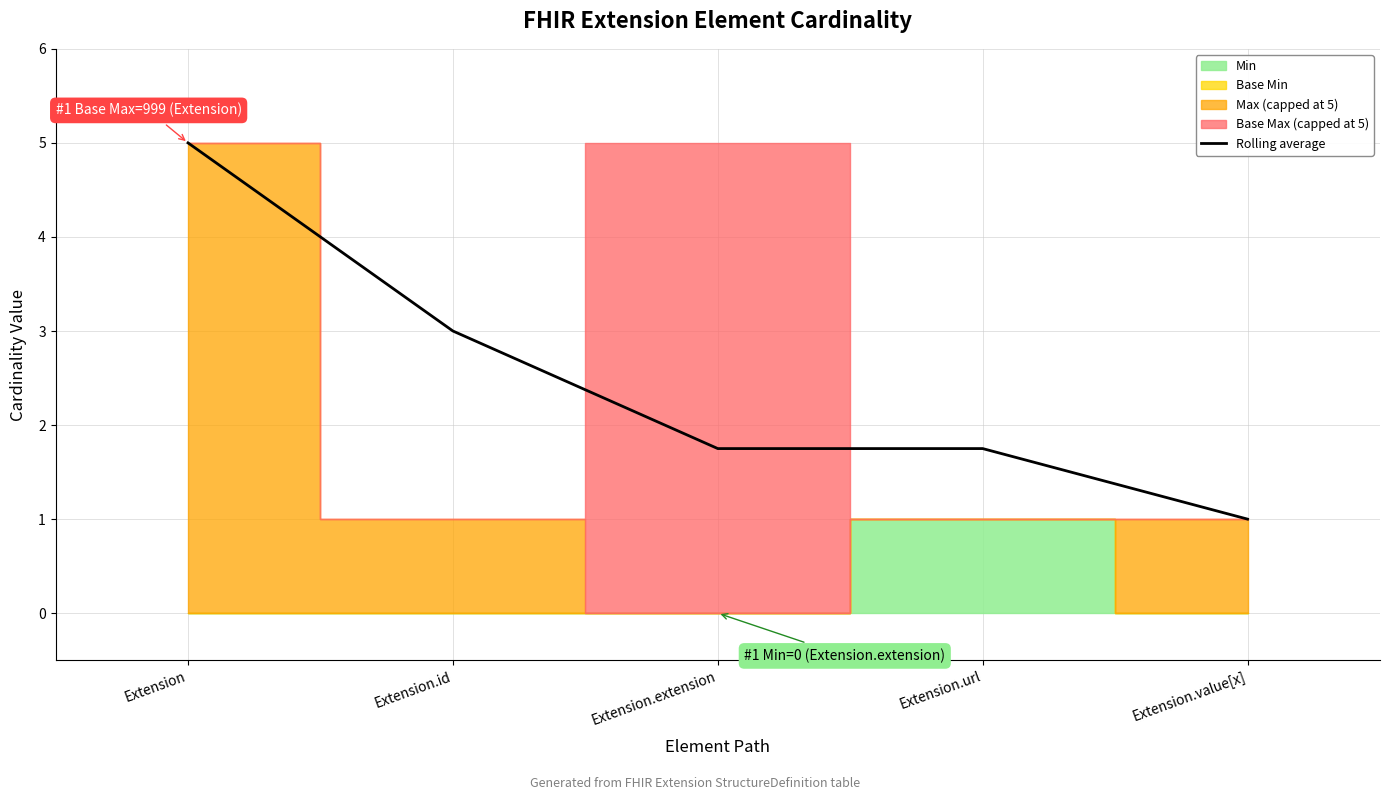

What is the approximate value at Extension.url?

1.8